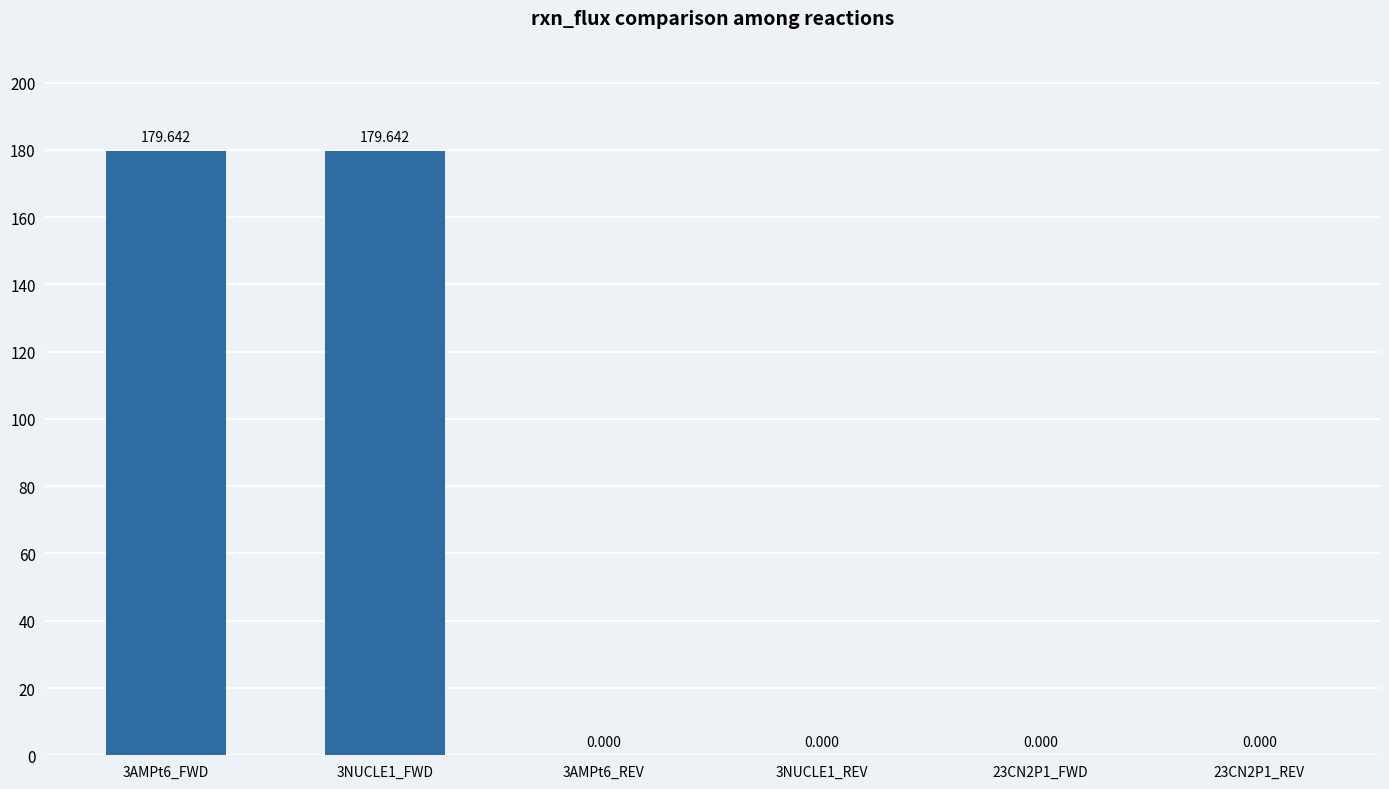

Are the bars horizontal?

No